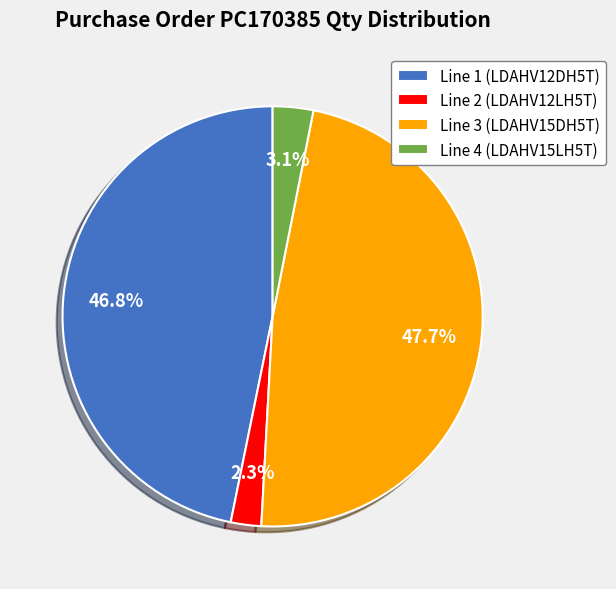

To the nearest percent, what percentage of the pie is Line 2 (LDAHV12LH5T)?

2%